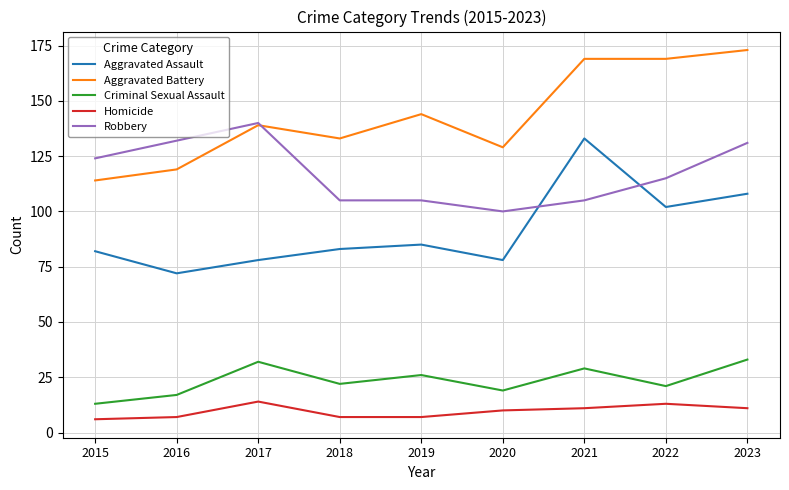

The value of Aggravated Battery at 2015 is 51. True or false?

False